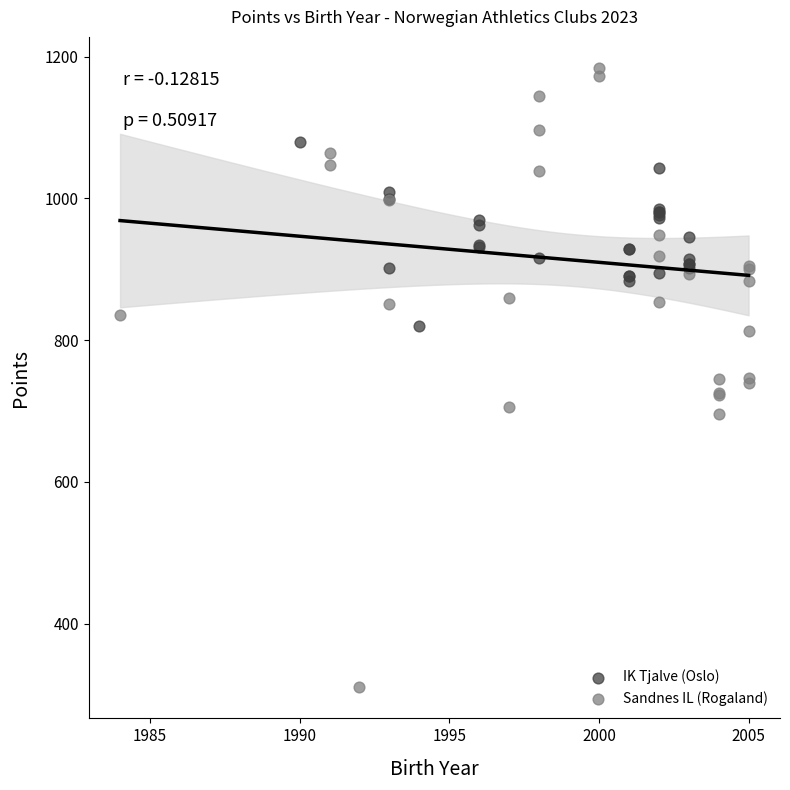

Which series contains the highest Y value?

Sandnes IL (Rogaland)